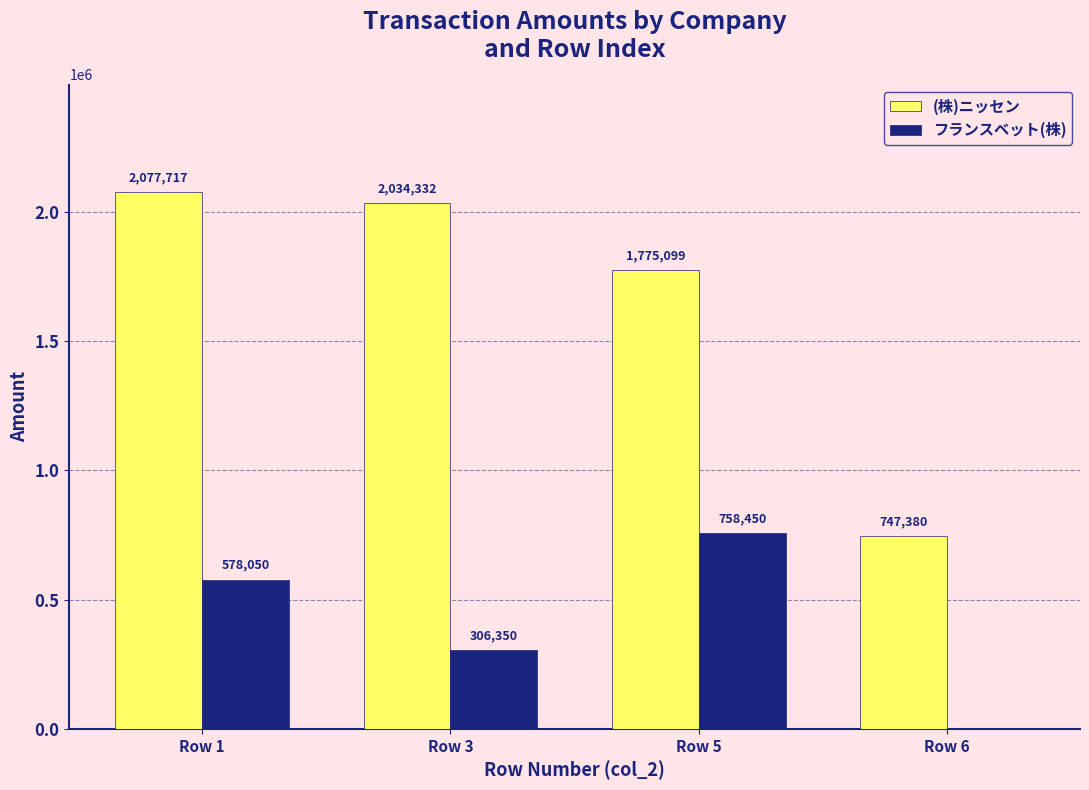

What is the maximum value shown in the chart?

2077717